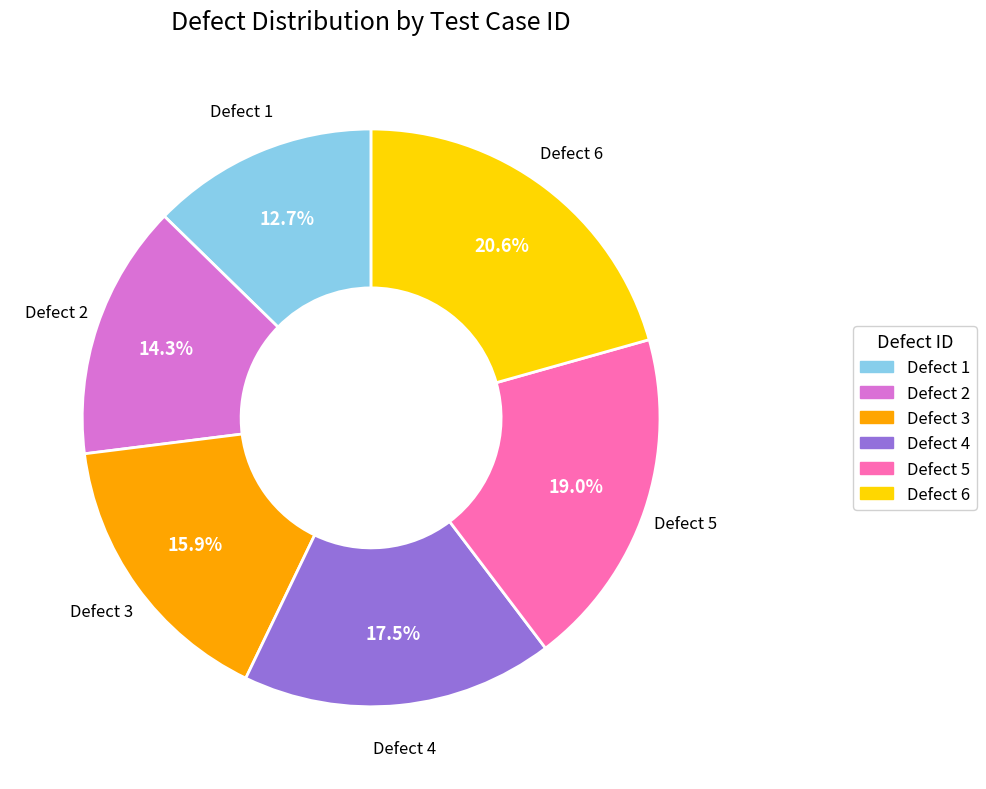

What is the total percentage of Defect 3 and Defect 5?

34.9%